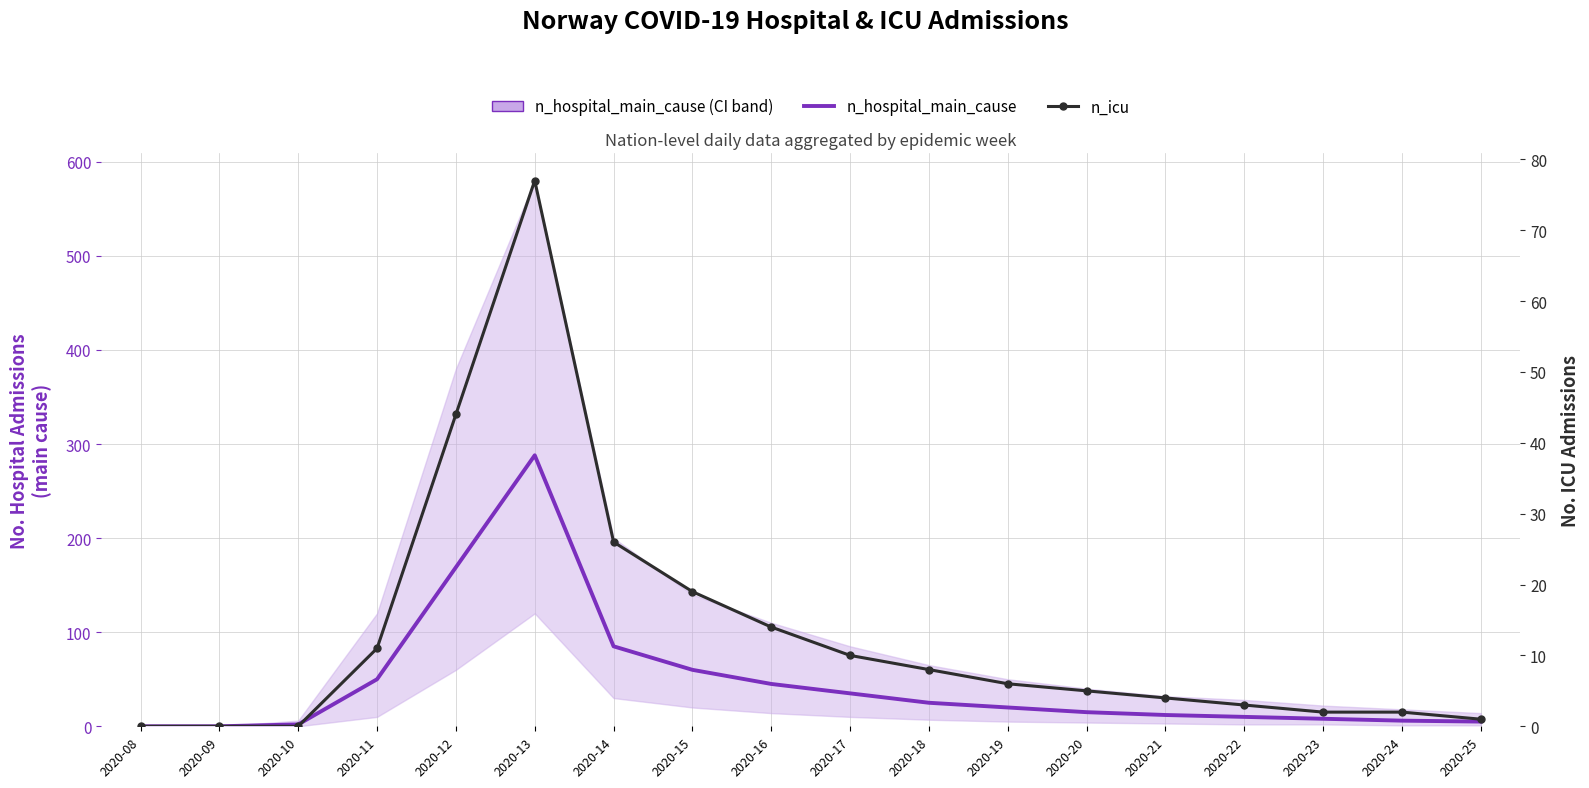

What is the total value across all series at 2020-10?

2